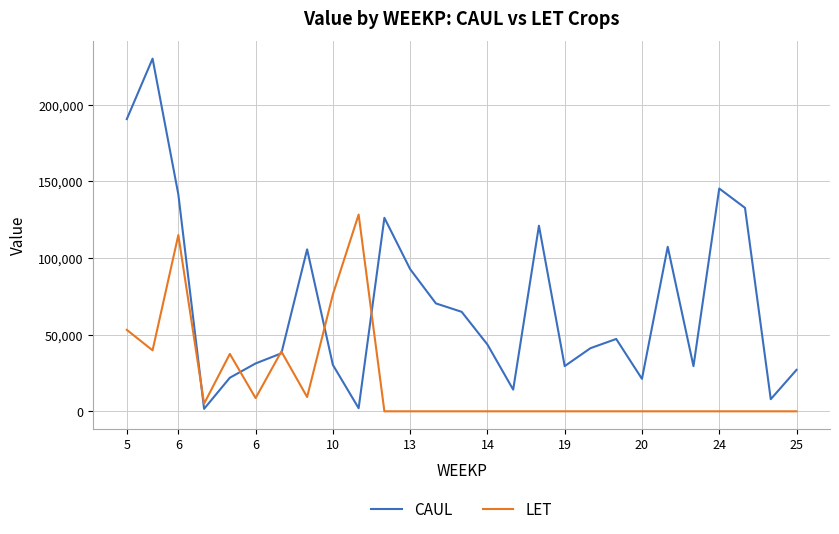

How many lines are shown in the chart?

2